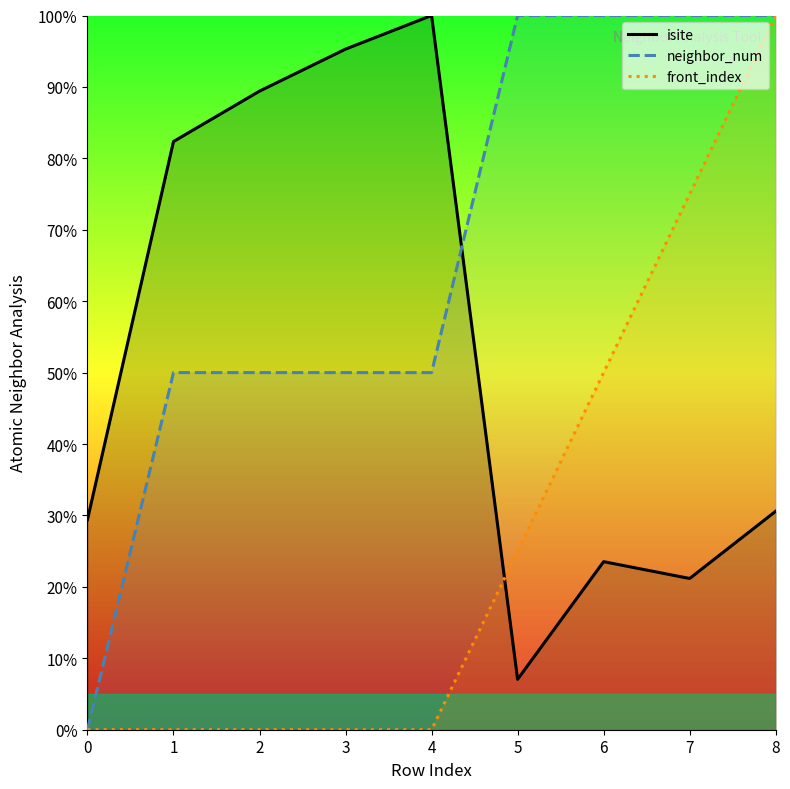

What is the value of the neighbor_num point at the 5th from the left?

50.0